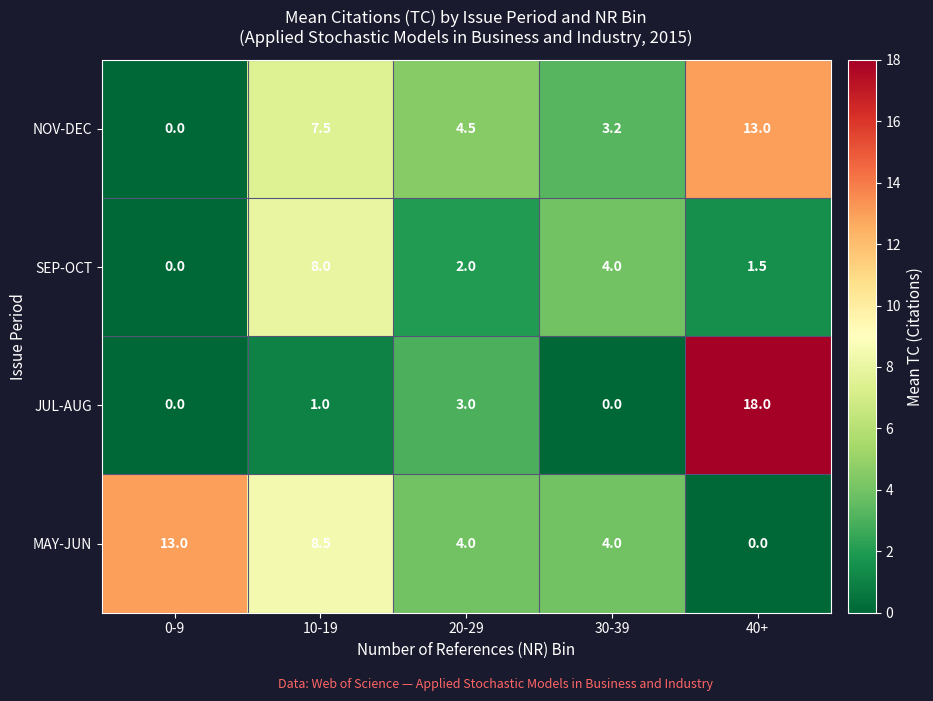

What is the approximate value of MAY-JUN at 10-19?

8.5